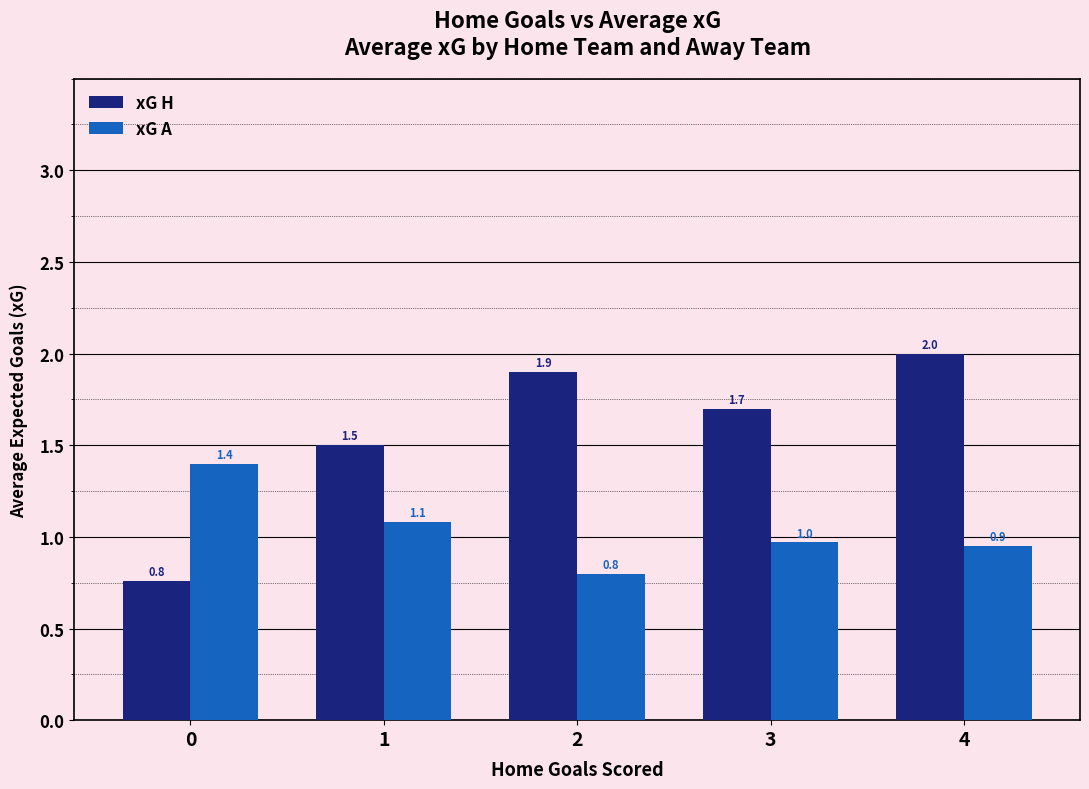

At which category does the chart reach its peak across all series?

4